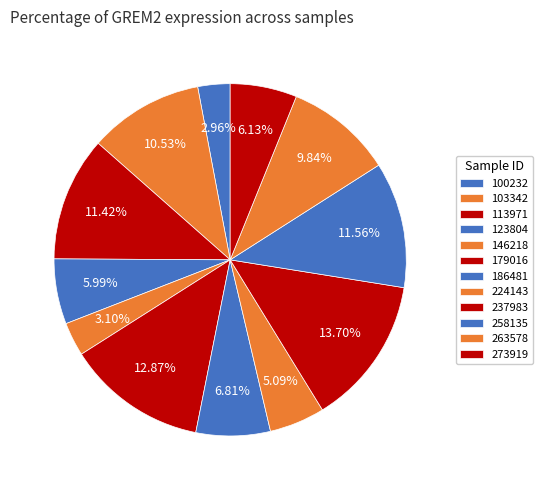

What portion of the pie excludes 273919?

93.9%